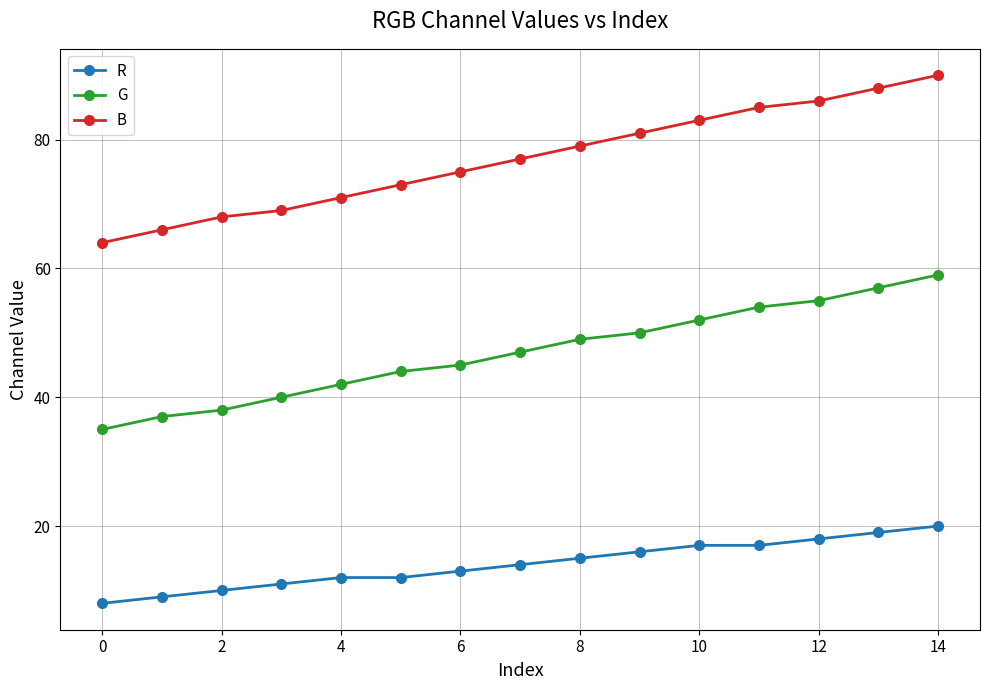

Rank the series by their maximum value, from lowest to highest.

R, G, B